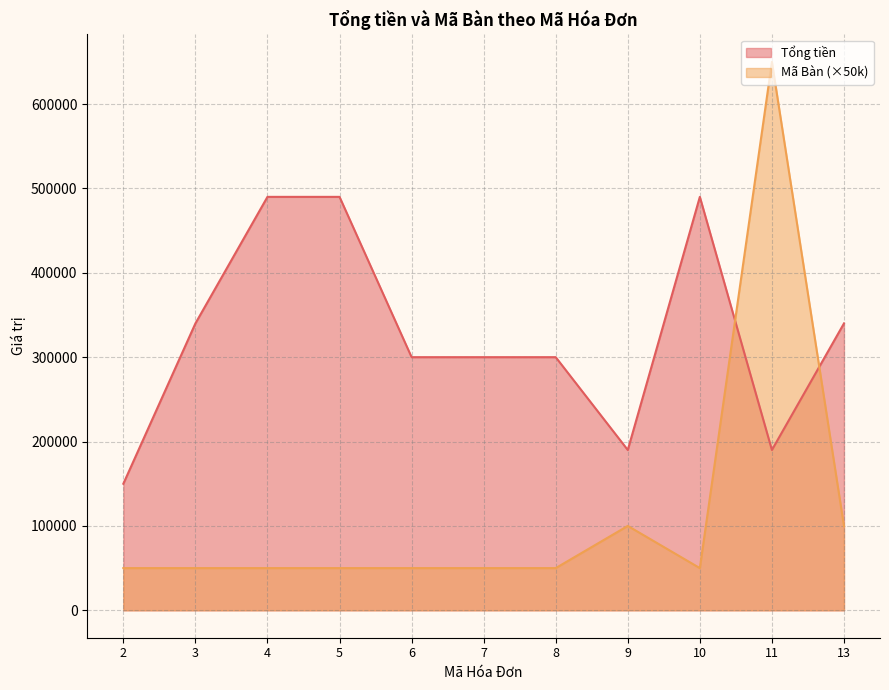

Where is the first local maximum for Mã Bàn?

9